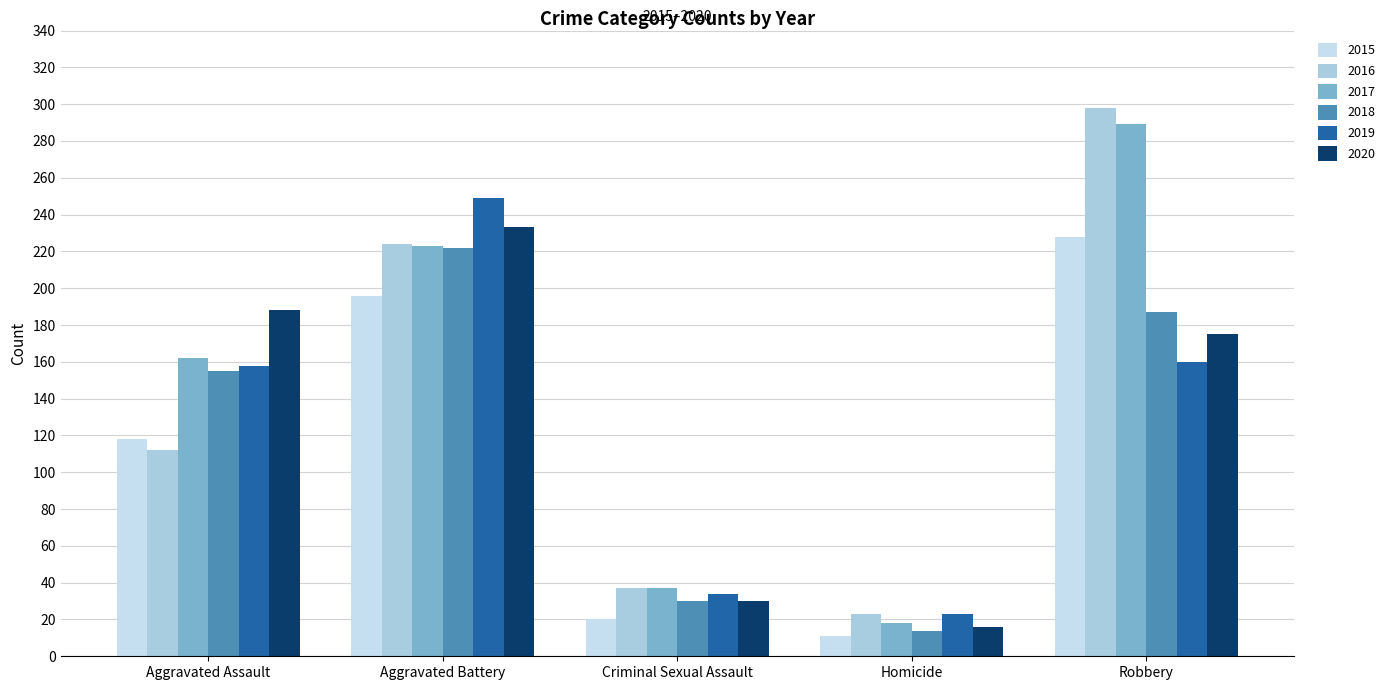

How many series are shown in this chart?

6